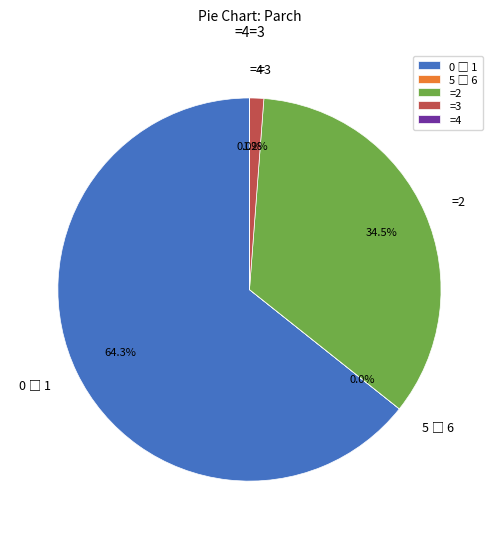

Does any single category account for the majority?

Yes